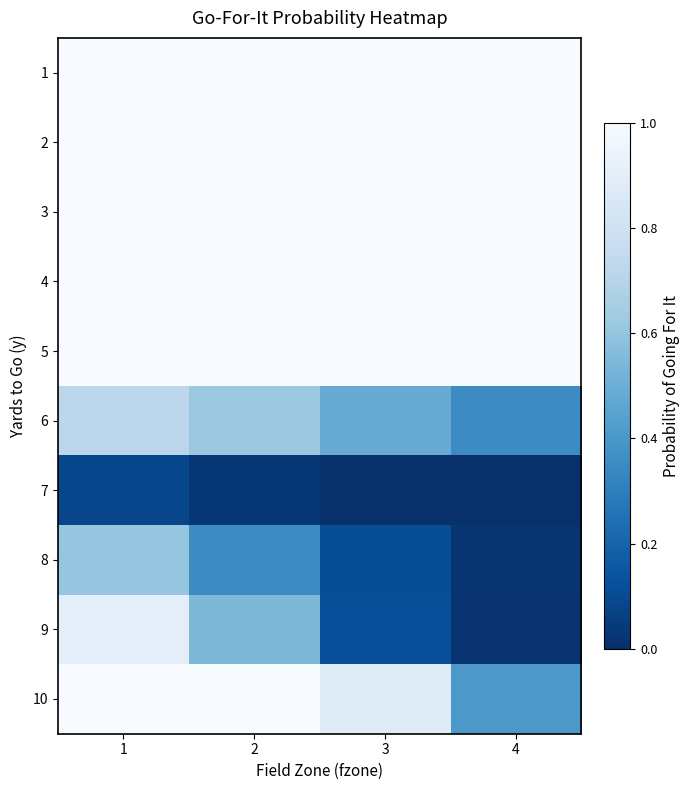

Reading right to left, transcribe all the data shown in this chart.

1: 4=1.0	3=1.0	2=1.0	1=1.0
2: 4=1.0	3=1.0	2=1.0	1=1.0
3: 4=1.0	3=1.0	2=1.0	1=1.0
4: 4=1.0	3=1.0	2=1.0	1=1.0
5: 4=1.0	3=1.0	2=1.0	1=1.0
6: 4=0.4	3=0.5	2=0.6	1=0.7
7: 4=0.0	3=0.0	2=0.0	1=0.1
8: 4=0.0	3=0.1	2=0.4	1=0.6
9: 4=0.0	3=0.1	2=0.5	1=0.9
10: 4=0.4	3=0.9	2=1.0	1=1.0